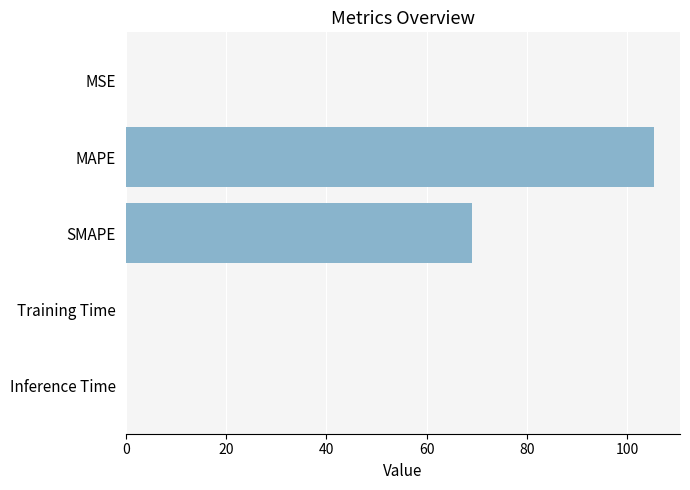

What is the sum of all values?

174.3